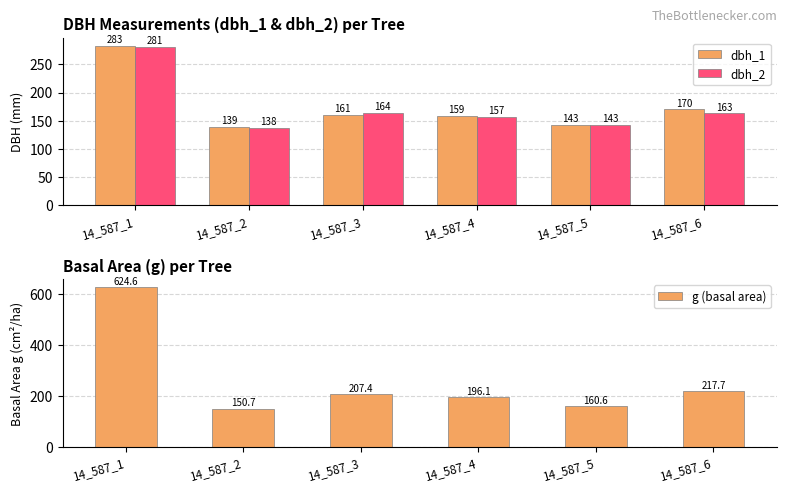

Reading right to left, list all the values displayed in this chart.

dbh_1: 14_587_6=170.0	14_587_5=143.0	14_587_4=159.0	14_587_3=161.0	14_587_2=139.0	14_587_1=283.0
dbh_2: 14_587_6=163.0	14_587_5=143.0	14_587_4=157.0	14_587_3=164.0	14_587_2=138.0	14_587_1=281.0
g (basal area): 14_587_6=217.7	14_587_5=160.6	14_587_4=196.1	14_587_3=207.4	14_587_2=150.7	14_587_1=624.6